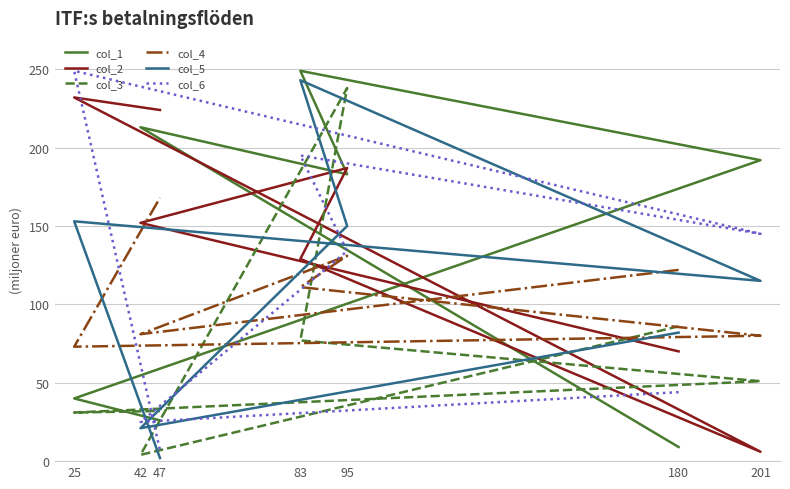

Which category has the highest value across all series?

83